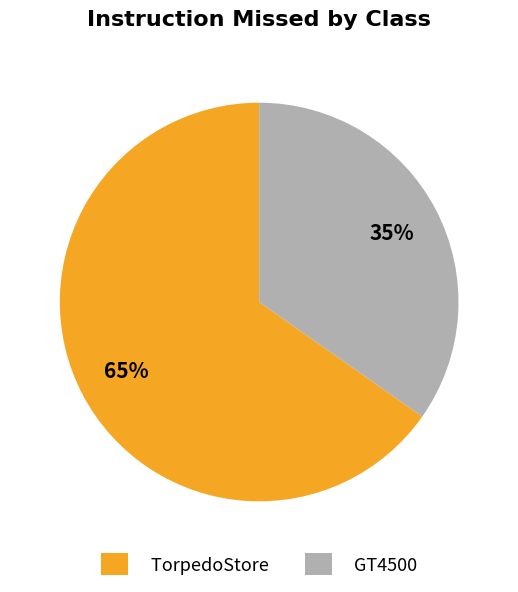

Is it true that GT4500 is 35% of the pie?

True